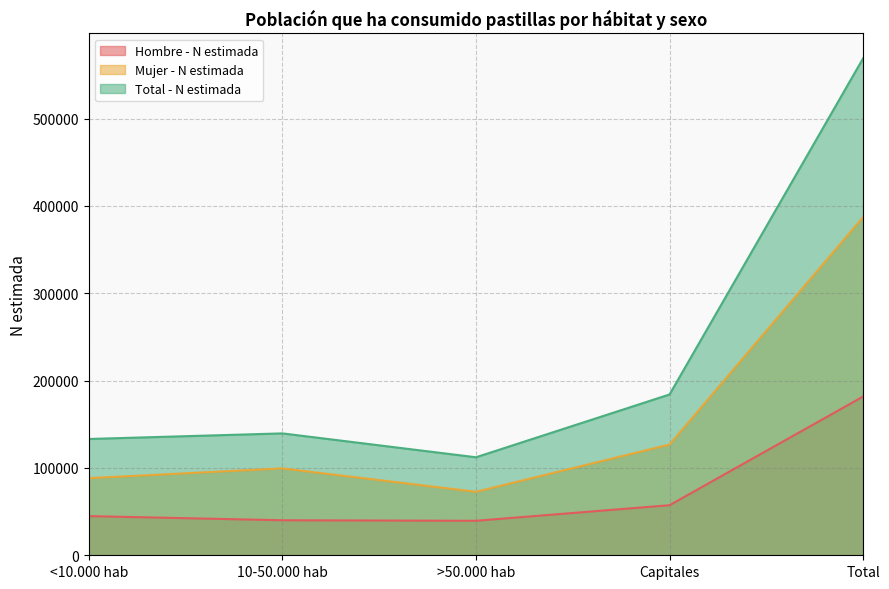

True or false: Total - N estimada and Mujer - N estimada cross at least once.

False